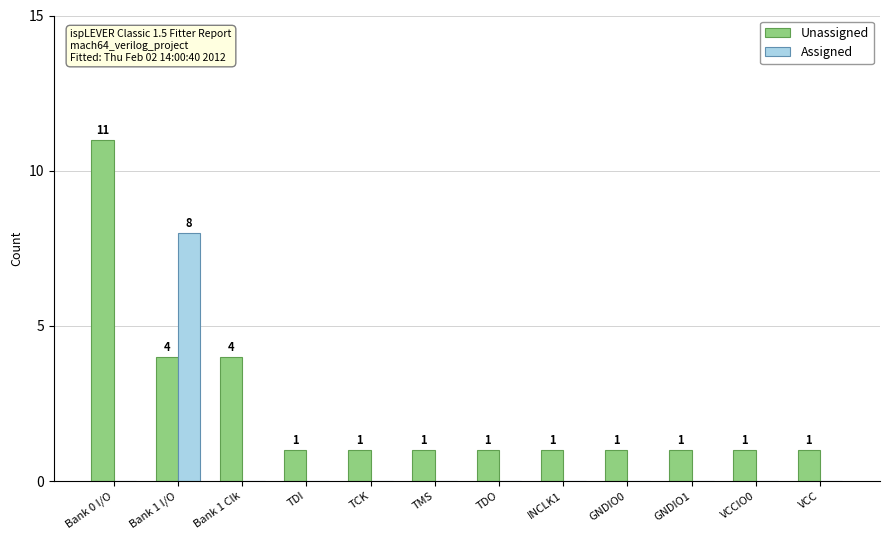

At which label does Assigned reach its peak?

Bank 1 I/O